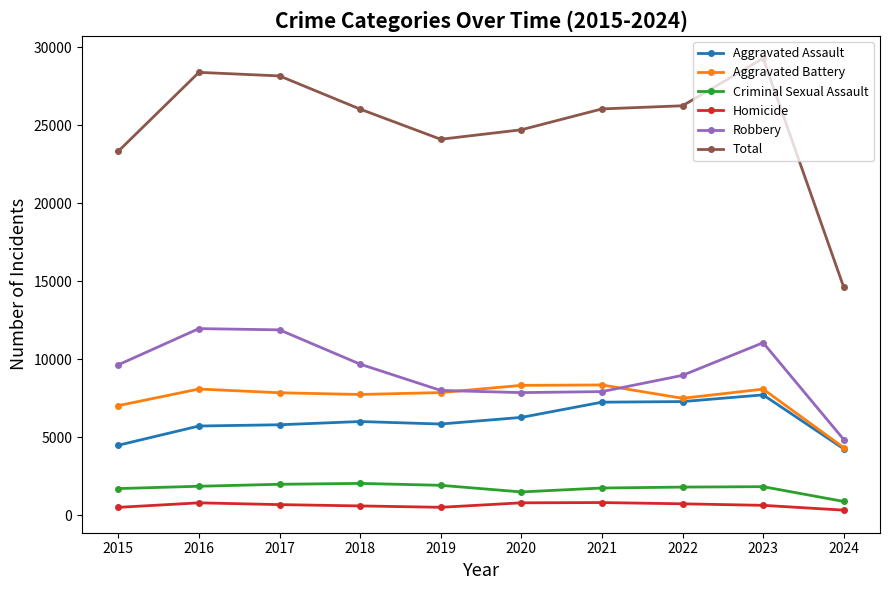

True or false: Robbery has more than 0 interior local peaks.

True